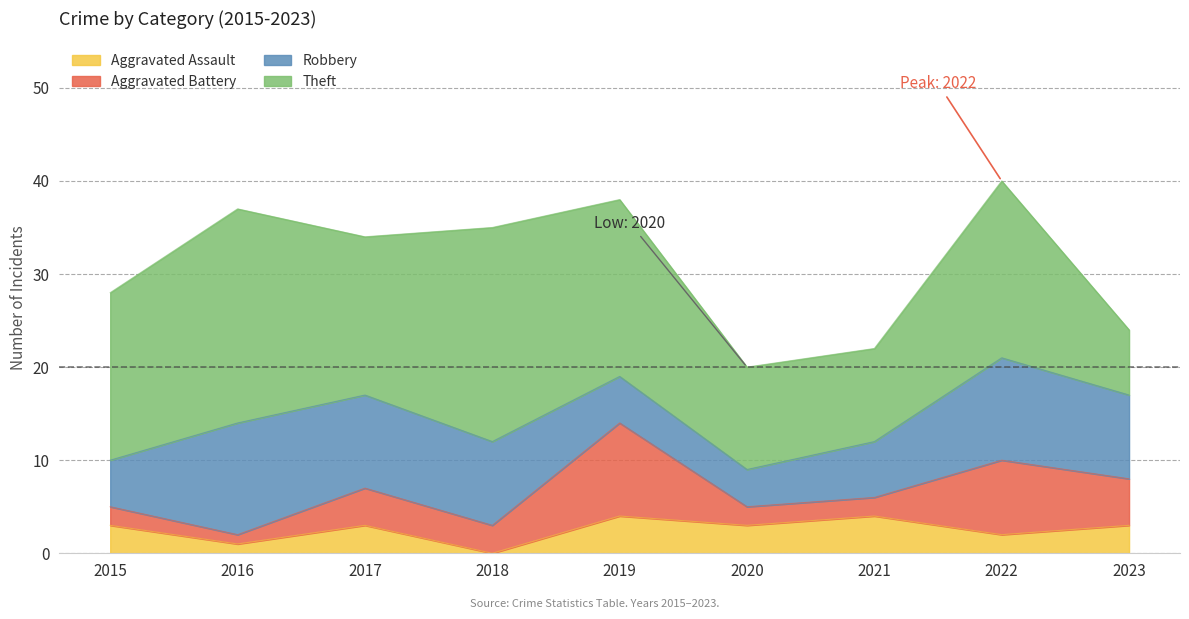

Which category has the highest value in the Aggravated Battery series?

2019